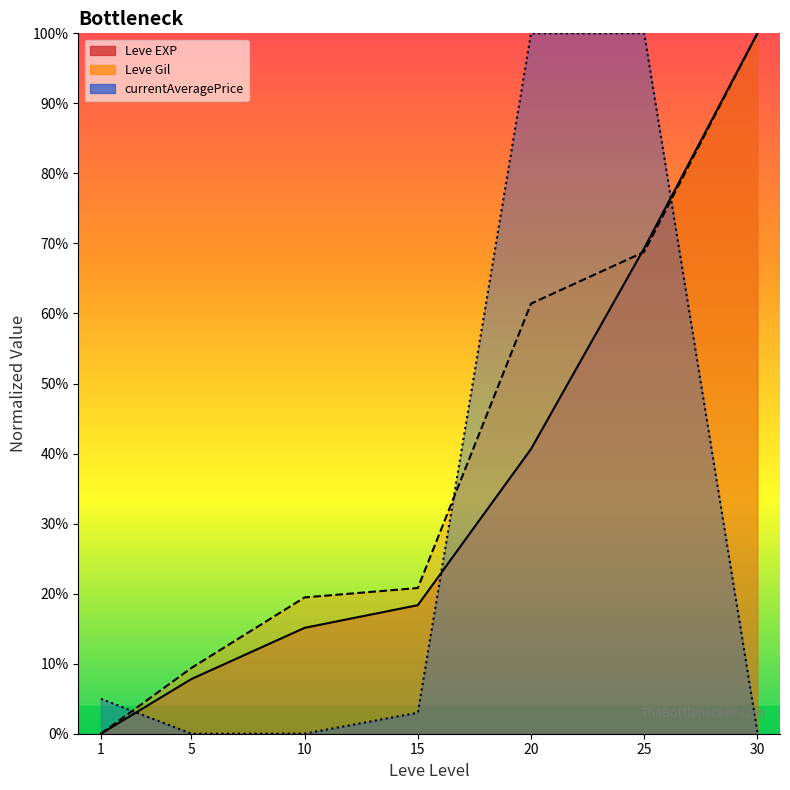

How many categories are shown in the chart?

7